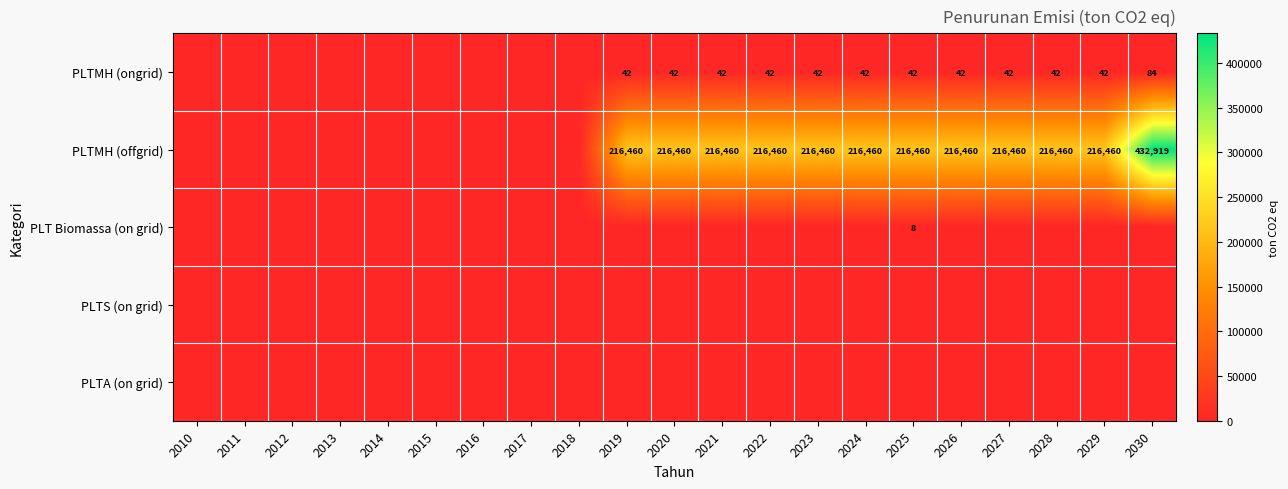

At how many categories does at least one series exceed 348940?

1